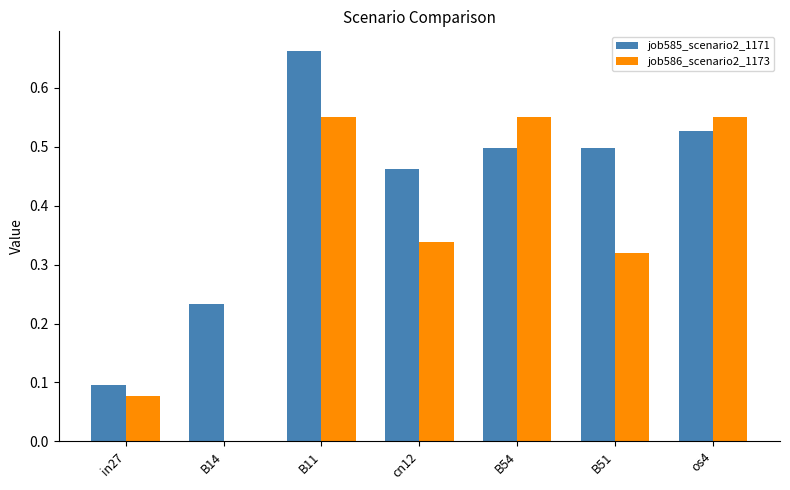

Which category has the highest value in the job585_scenario2_1171 series?

B11